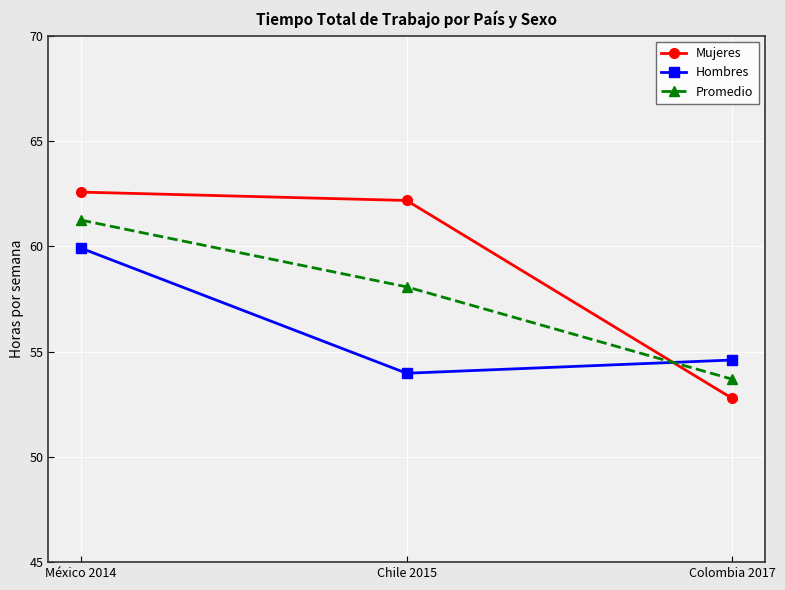

Is this an area chart (filled region under the line)?

No